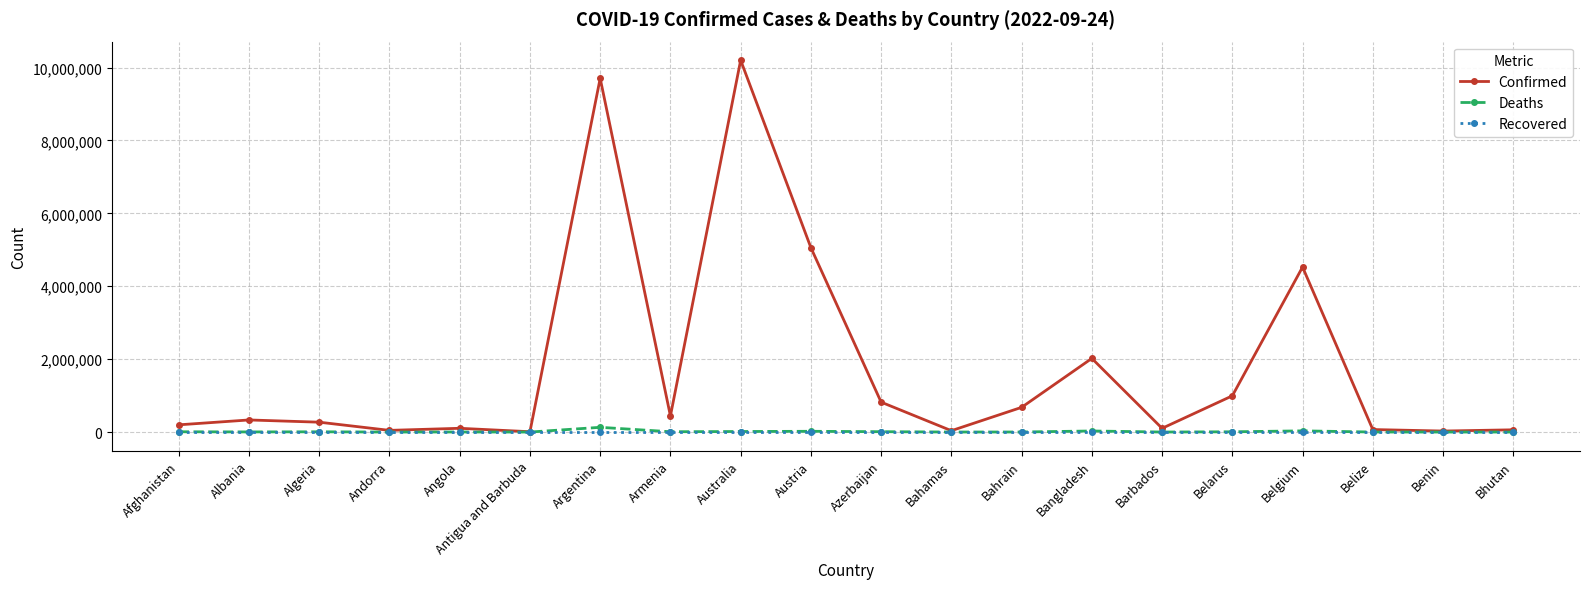

List the series in order of their peak value, lowest first.

Recovered, Deaths, Confirmed